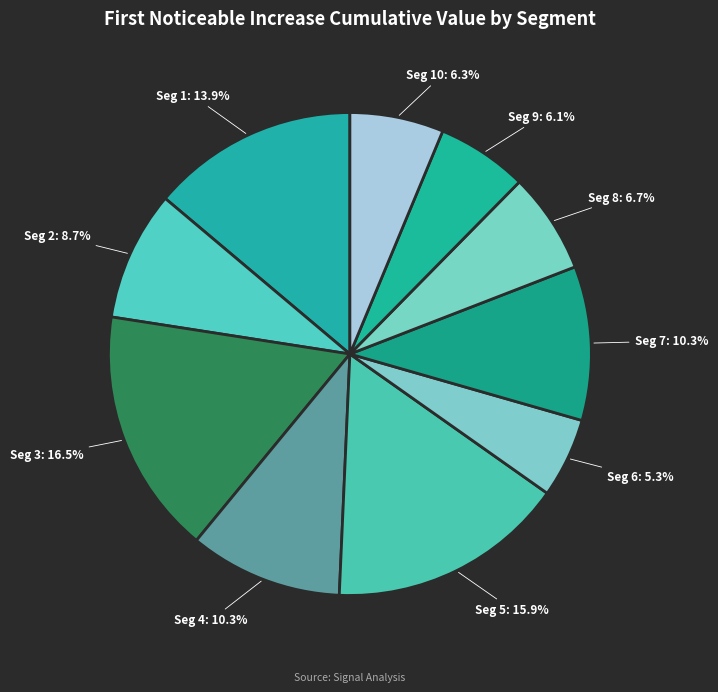

Which has a higher value, Seg 8 or Seg 7?

Seg 7